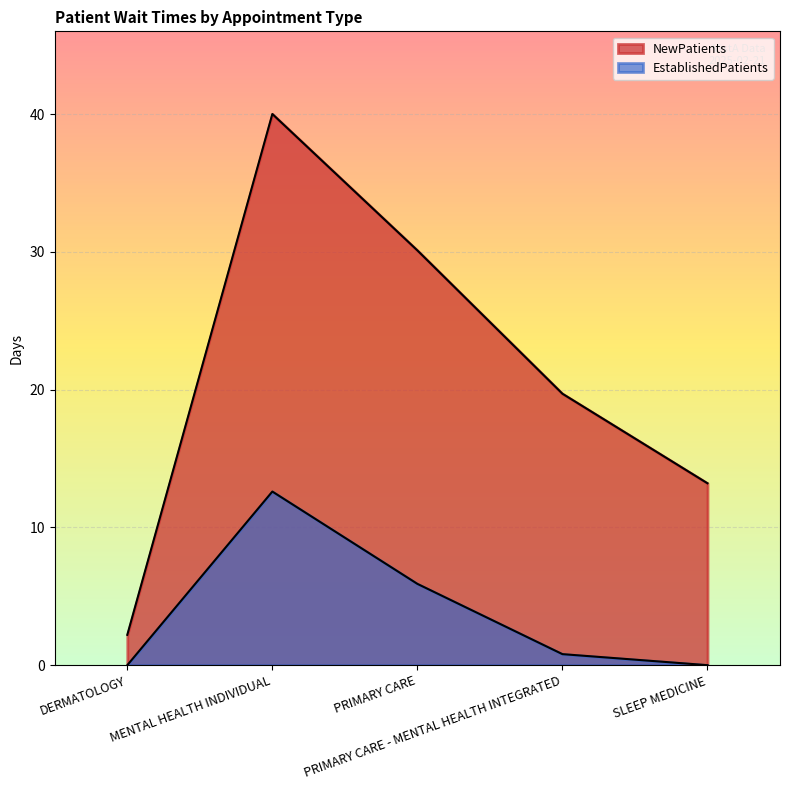

The value of EstablishedPatients at MENTAL HEALTH INDIVIDUAL is 20.4. True or false?

False